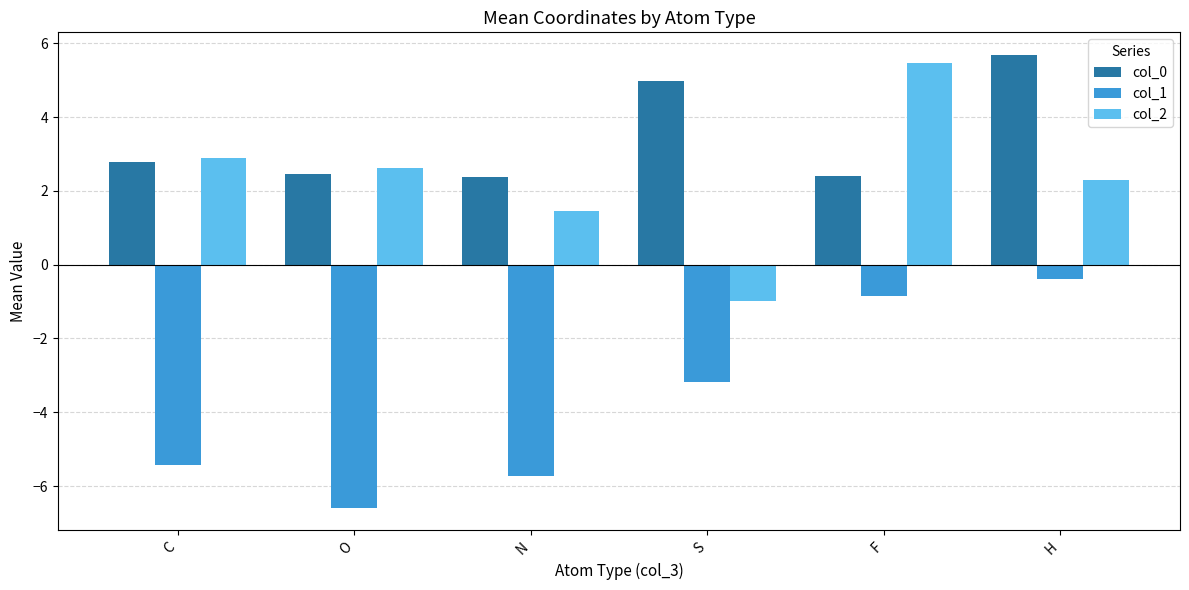

What is the difference between the second highest and minimum values in the col_2 series?

3.9